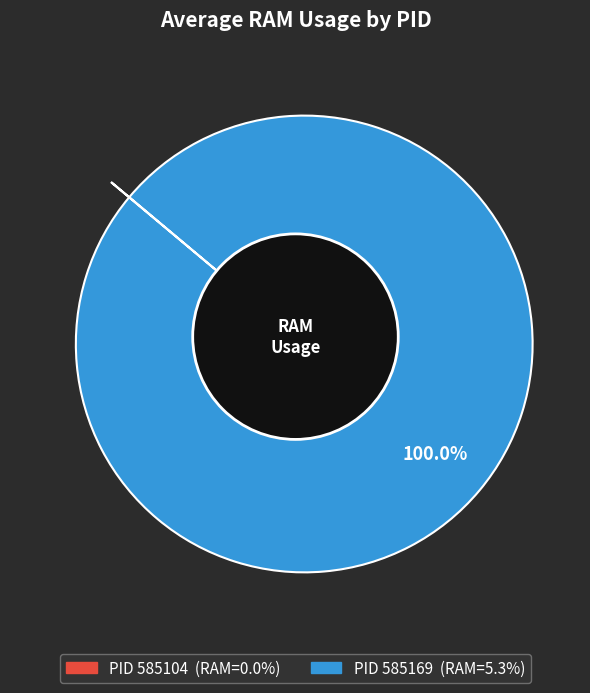

Count the number of slices in the pie.

2